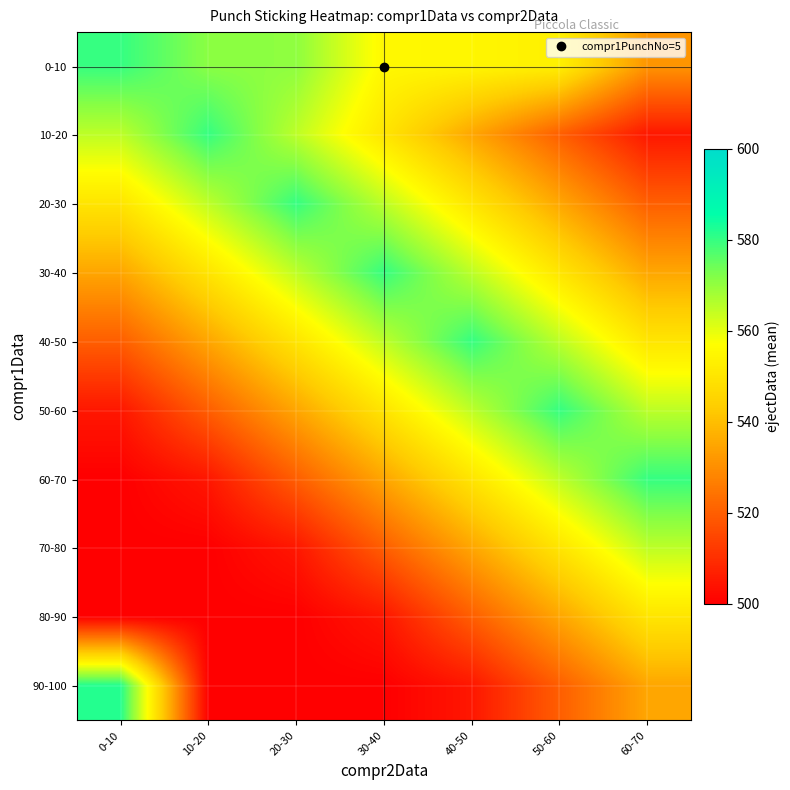

What is the greatest value displayed?

582.0